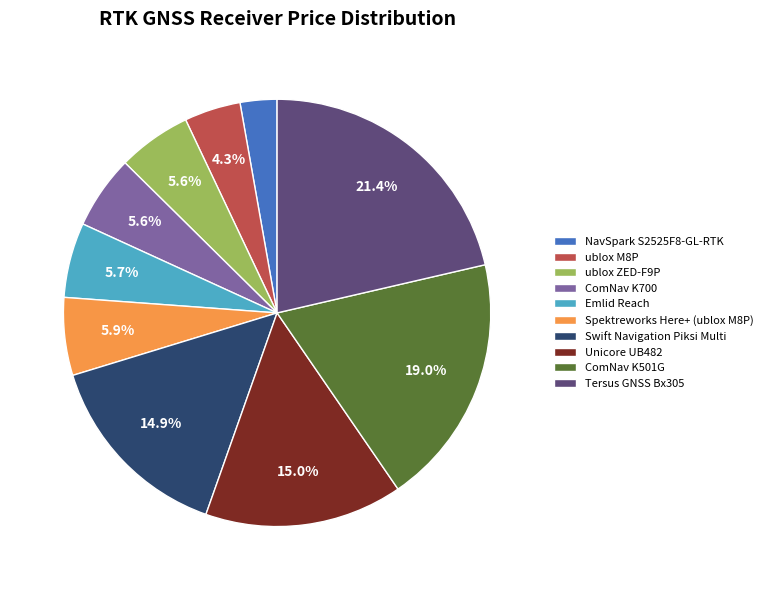

What percentage do Emlid Reach and ComNav K501G together represent?

24.7%